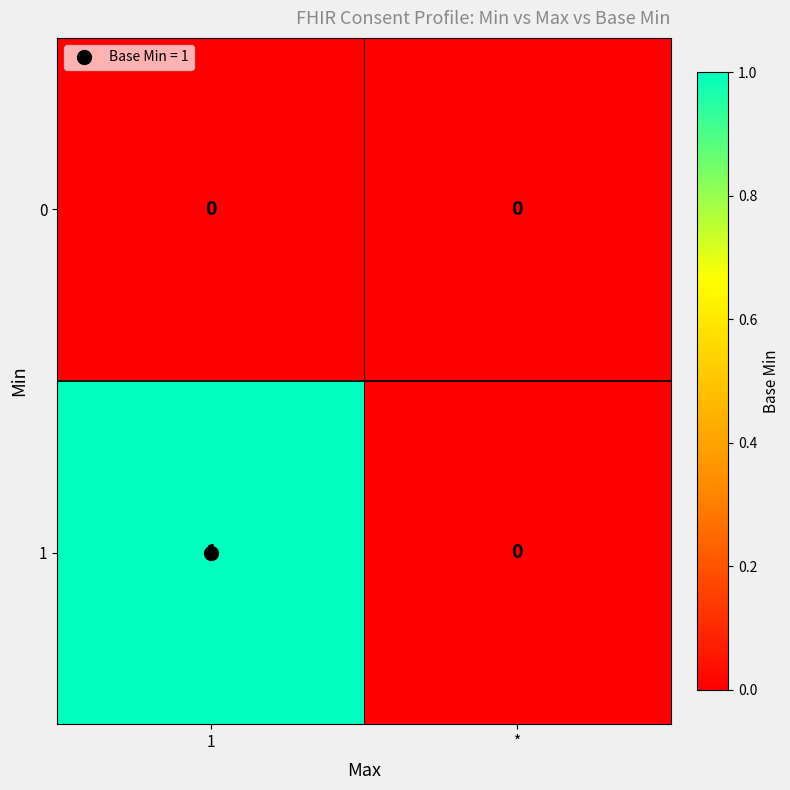

Is the value of 0 at 1 greater than the value of 1 at 1?

No